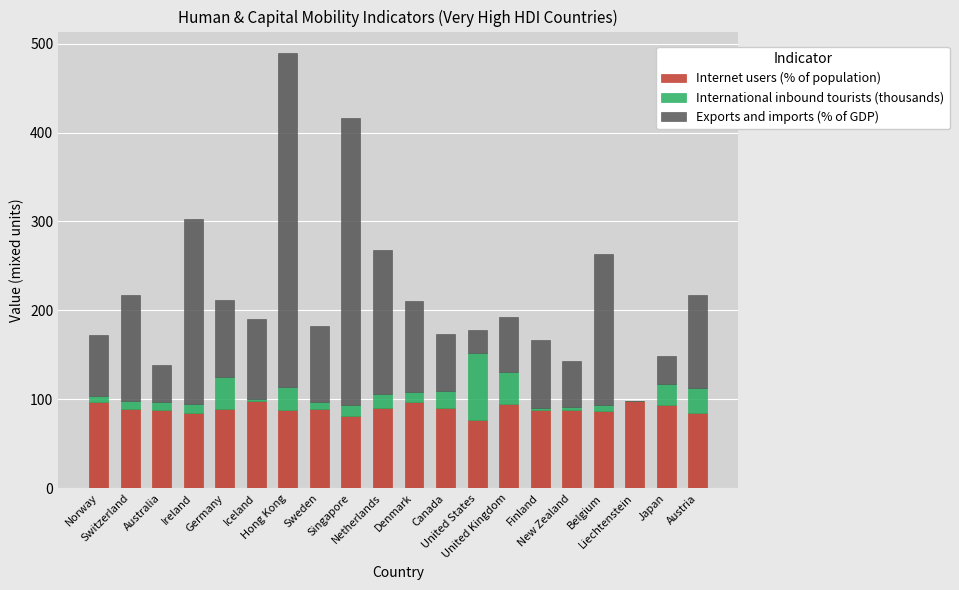

What is the maximum value for Internet users (% of population)?

98.2